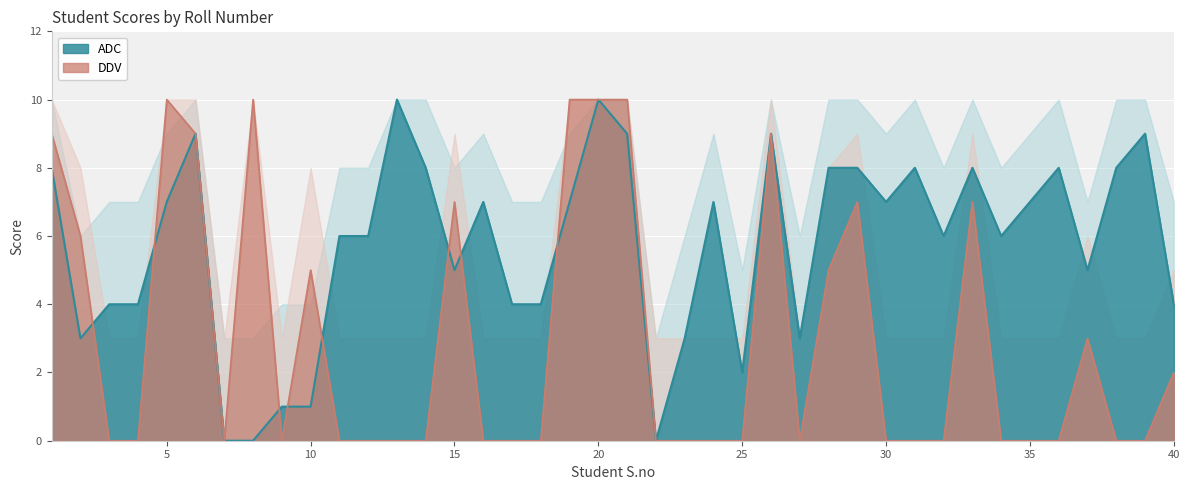

At 6, list the series in order from smallest to largest.

ADC, DDV